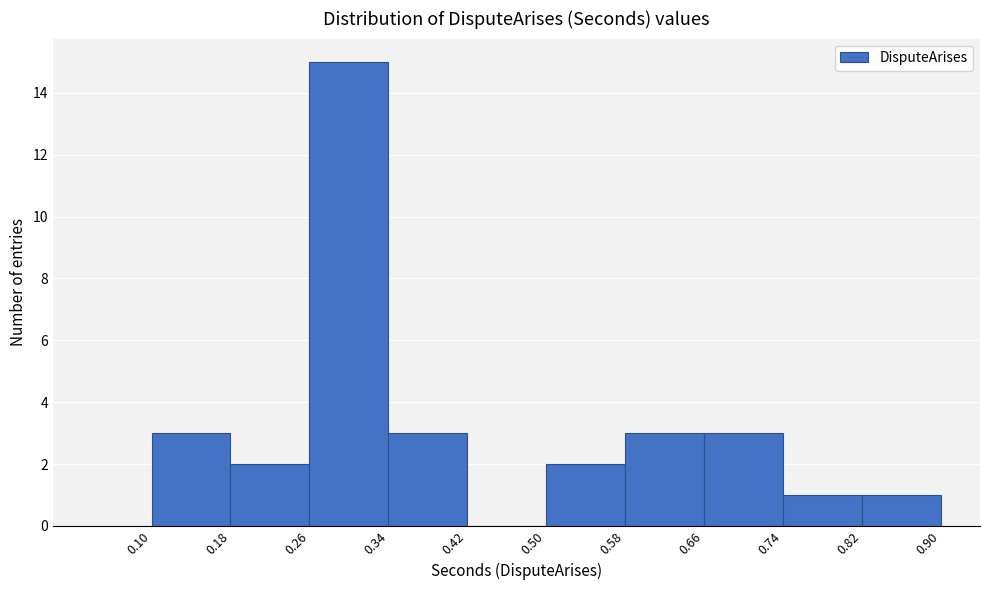

Reading left to right, list every bar in this chart as the range it spans on the x-axis followed by its height. The values are not printed on the chart, so give them approximately, as read against the axis.

0.10 to 0.18: 3
0.18 to 0.26: 2
0.26 to 0.34: 15
0.34 to 0.42: 3
0.42 to 0.50: 0
0.50 to 0.58: 2
0.58 to 0.66: 3
0.66 to 0.74: 3
0.74 to 0.82: 1
0.82 to 0.90: 1